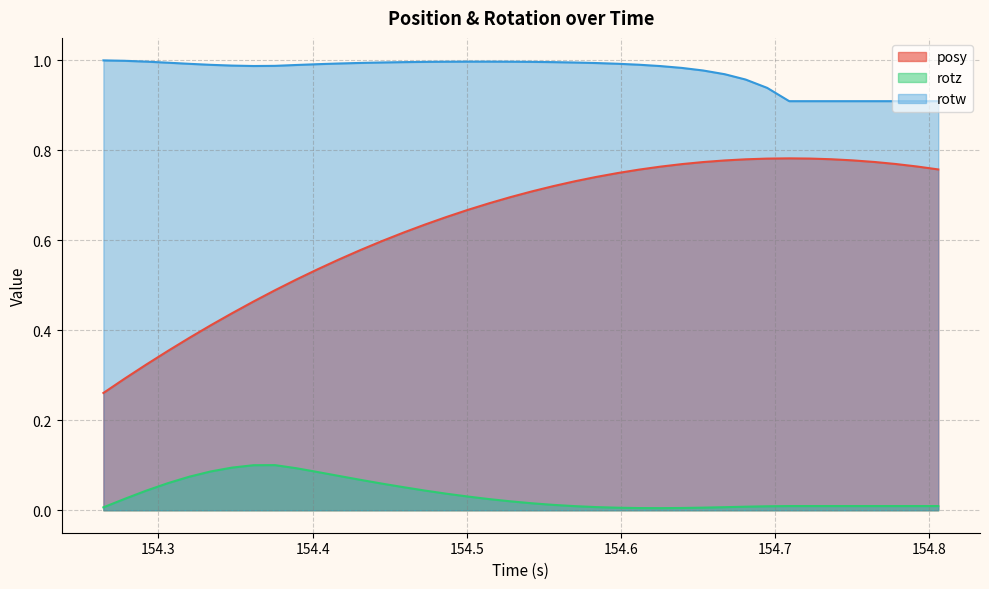

List the series in order of their overall mean, lowest first.

rotz, posy, rotw